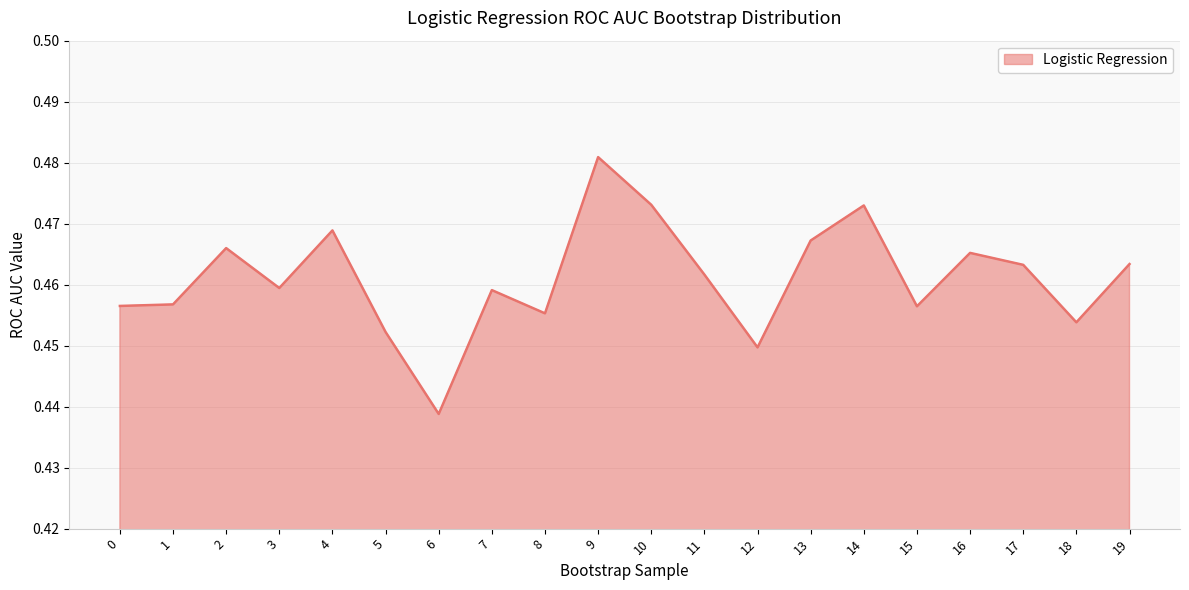

Which category has the lowest value across all series?

6